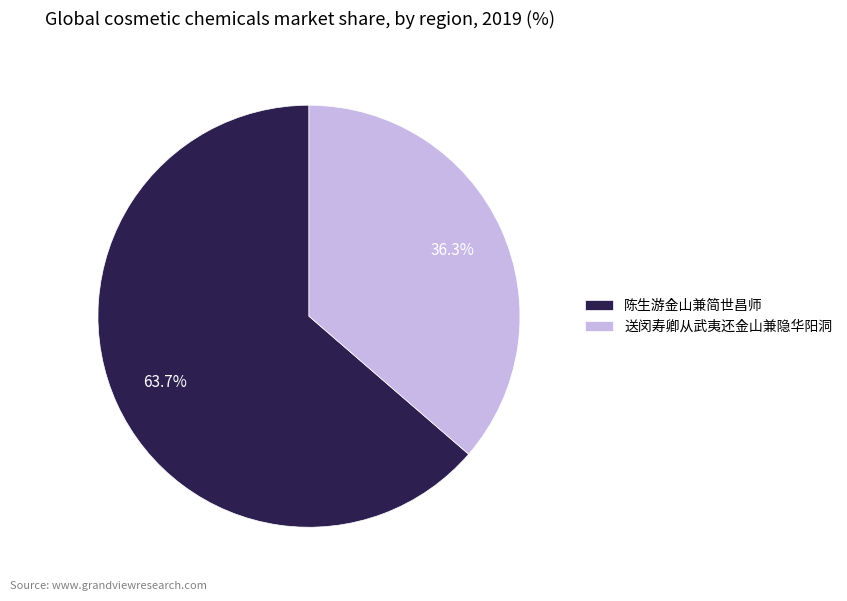

Is the sum of 陈生游金山兼简世昌师 and 送闵寿卿从武夷还金山兼隐华阳洞 greater than half?

Yes